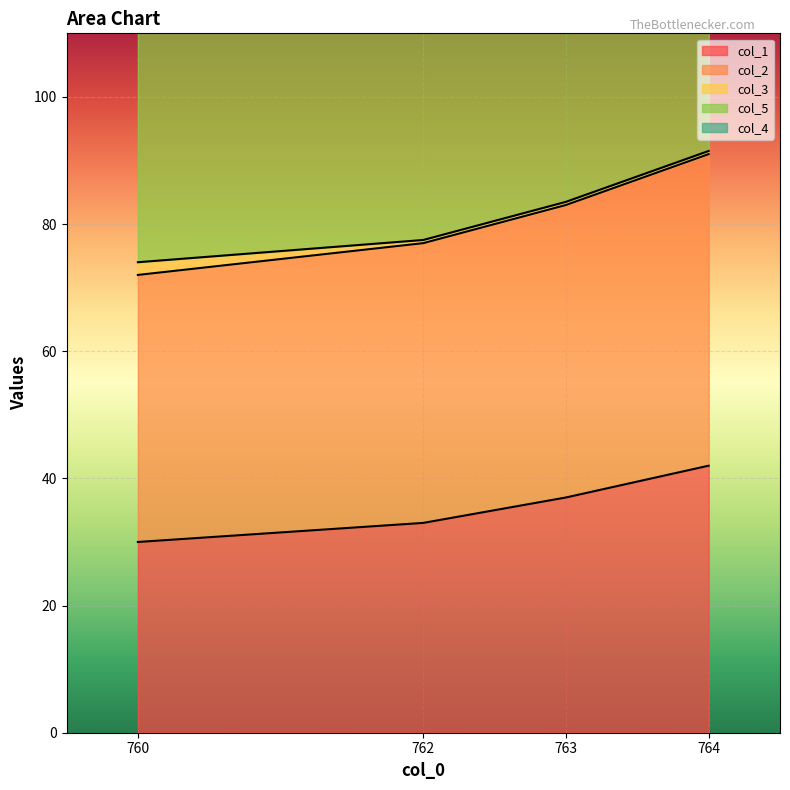

What is the value of the col_1 point at the 3rd from the left?

37.0